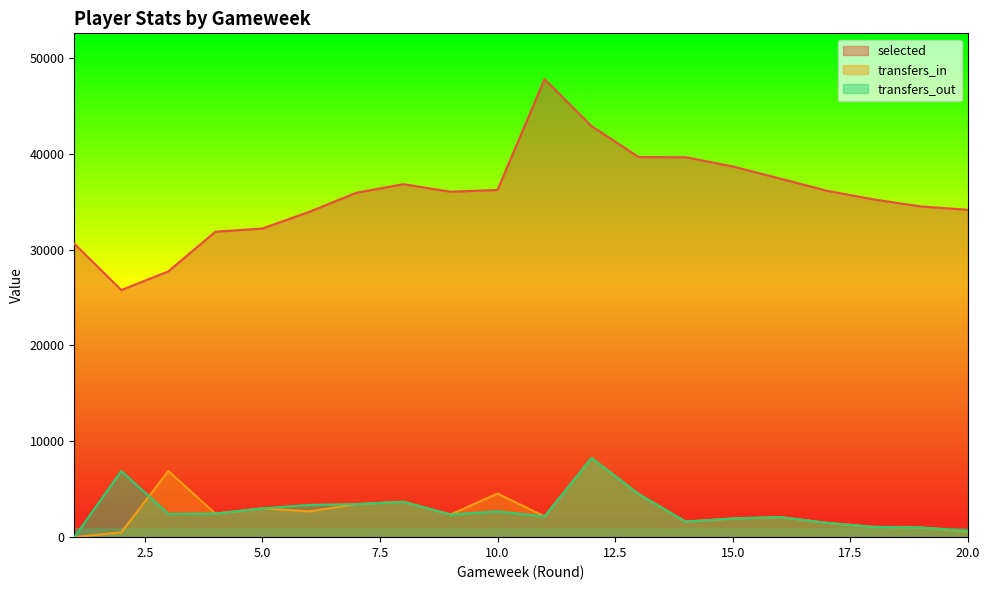

What are all the series names shown in the legend?

selected, transfers_in, transfers_out